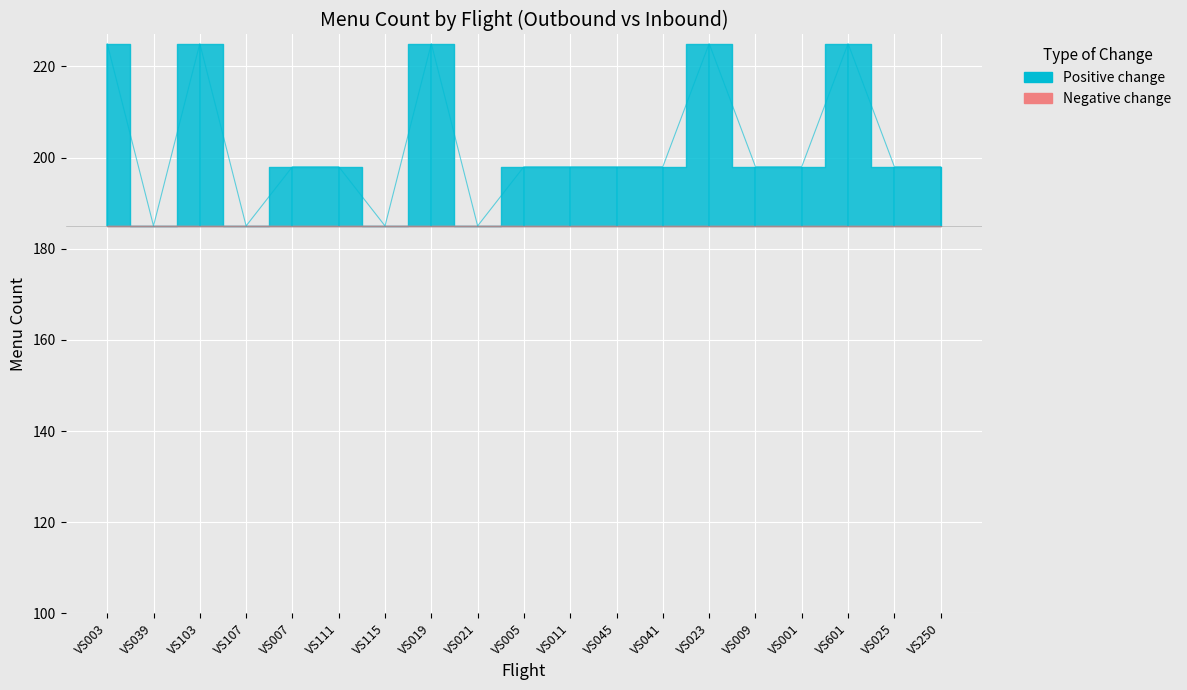

Which label corresponds to the smallest value in the chart?

VS039